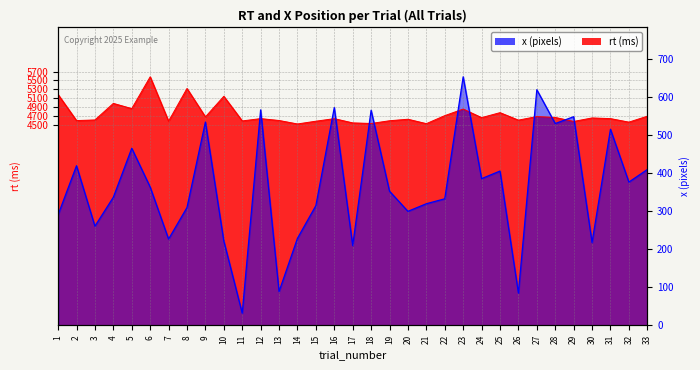

What is the maximum value for x?

654.0